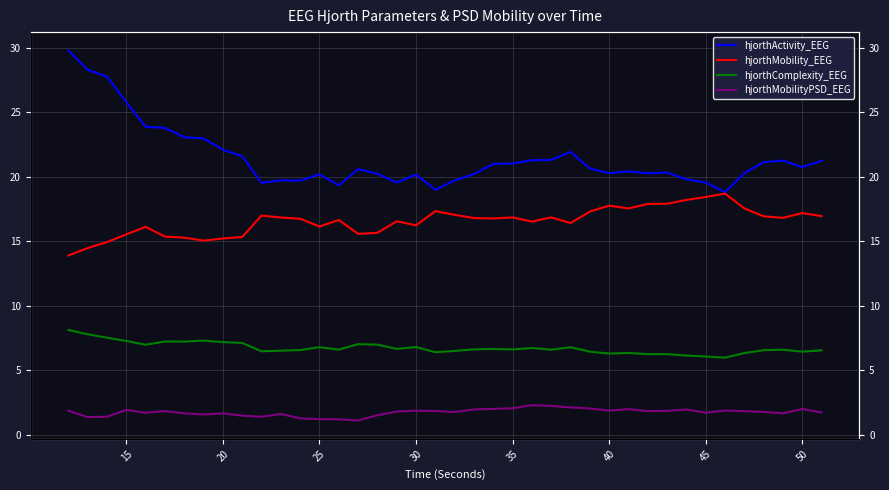

How many categories are shown in the chart?

40